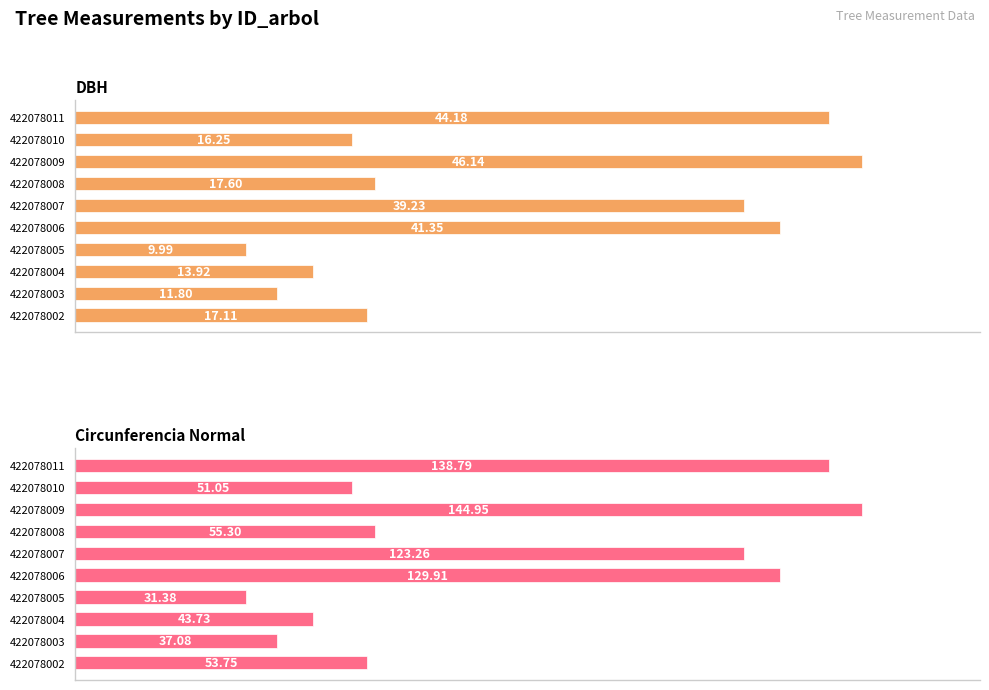

List the series in order of their peak value, lowest first.

DBH, Circunferencia Normal